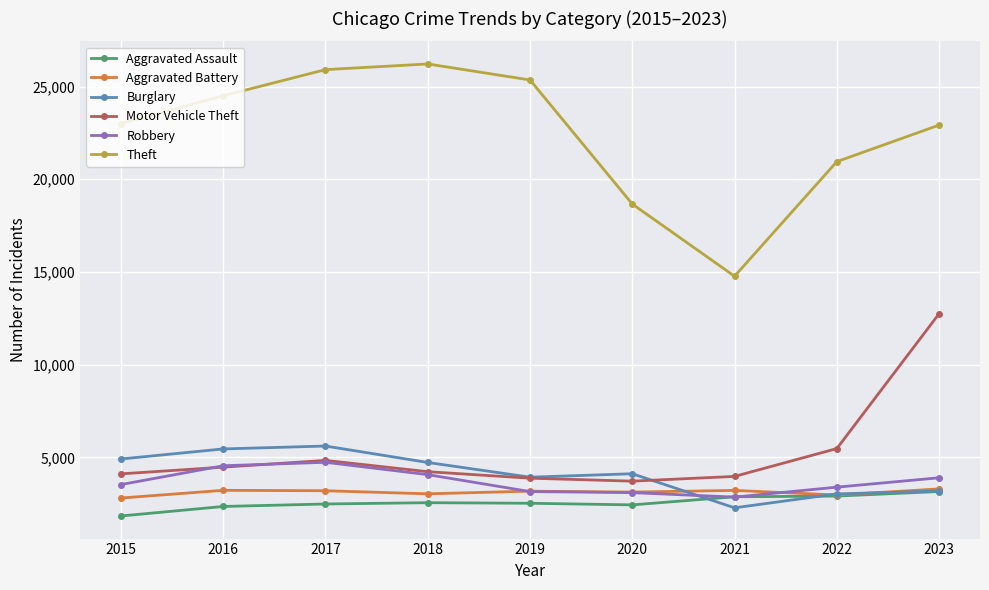

What is the value of the Robbery point at the 1st from the left?

3532